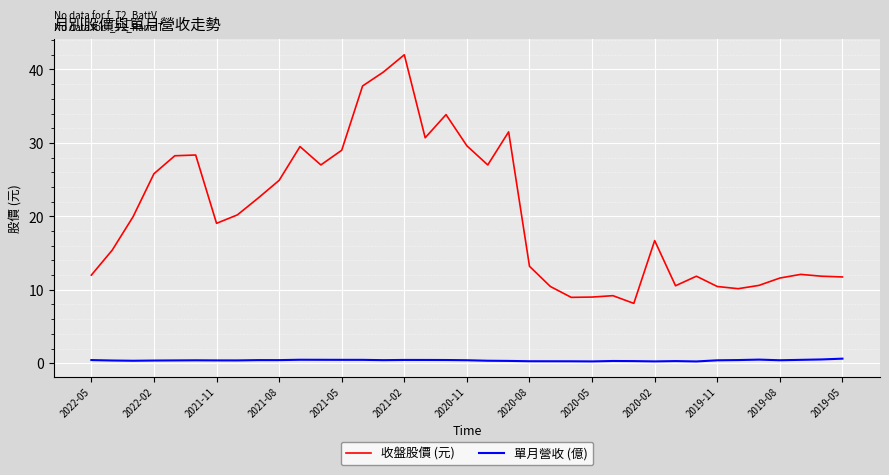

List the series in order of their overall mean, highest first.

收盤股價 (元), 單月營收 (億)